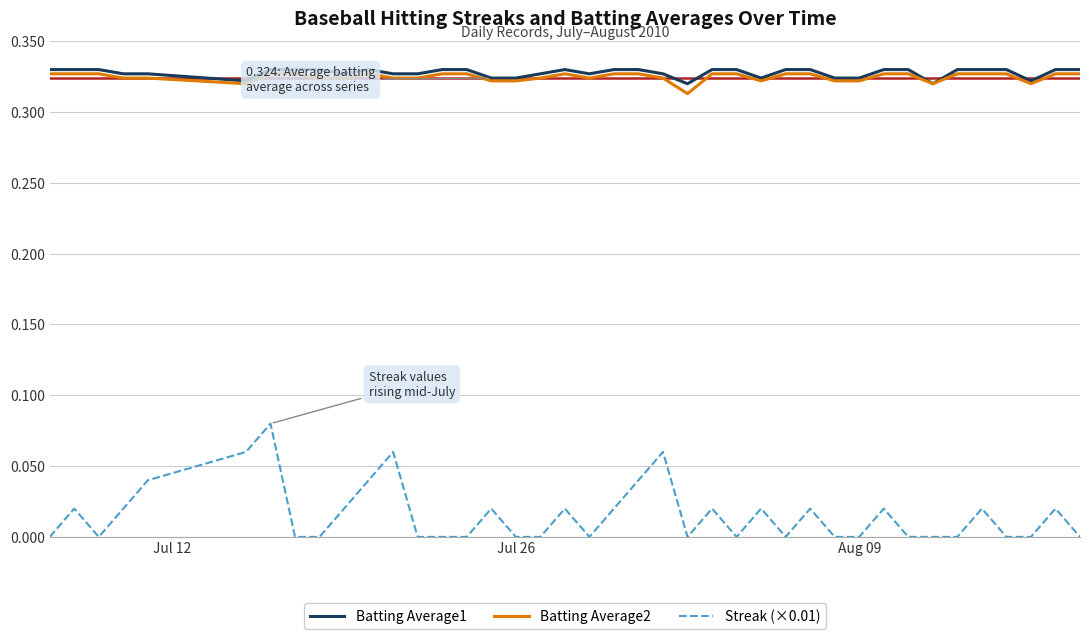

True or false: Batting Average1 and Streak (×0.01) intersect in this chart.

False